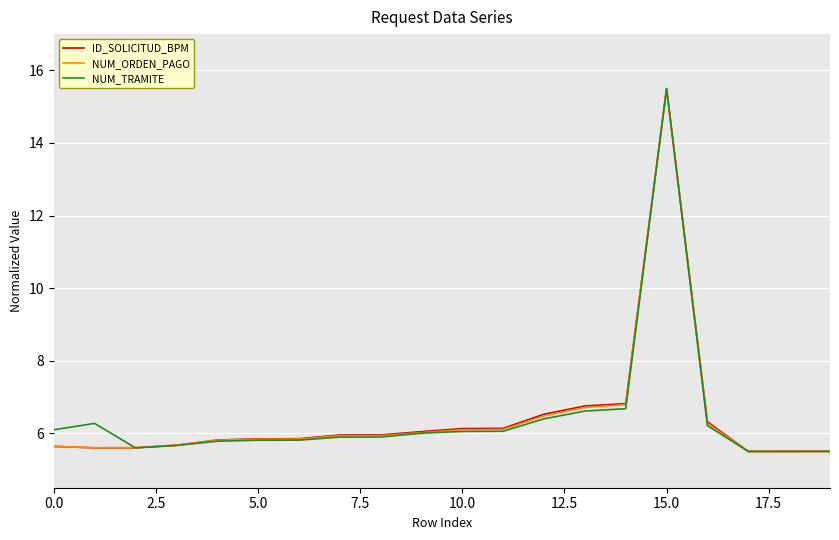

What is the minimum value shown in the chart?

5.5